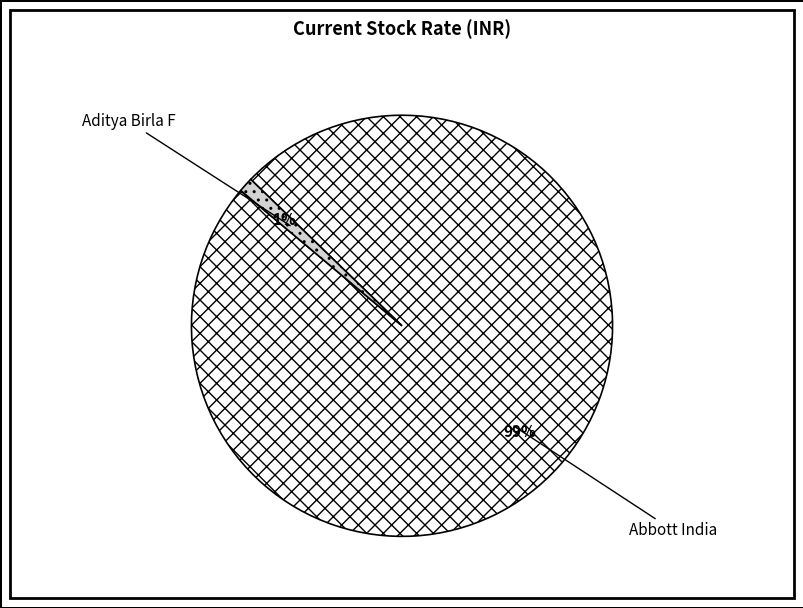

What is the majority slice?

Abbott India